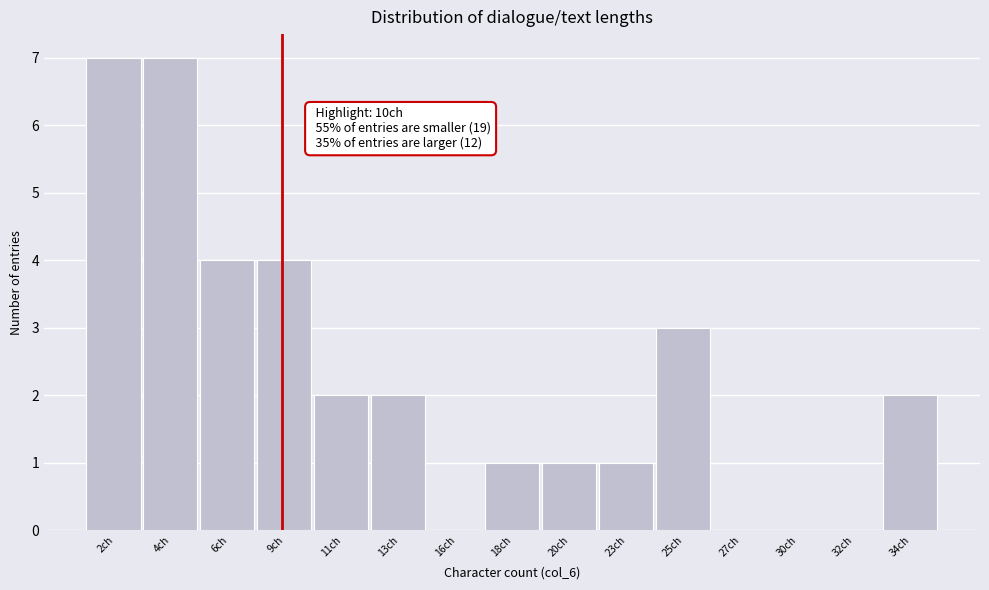

Reading right to left, extract all data points from this chart.

34ch=2	32ch=0	30ch=0	27ch=0	25ch=3	23ch=1	20ch=1	18ch=1	16ch=0	13ch=2	11ch=2	9ch=4	6ch=4	4ch=7	2ch=7